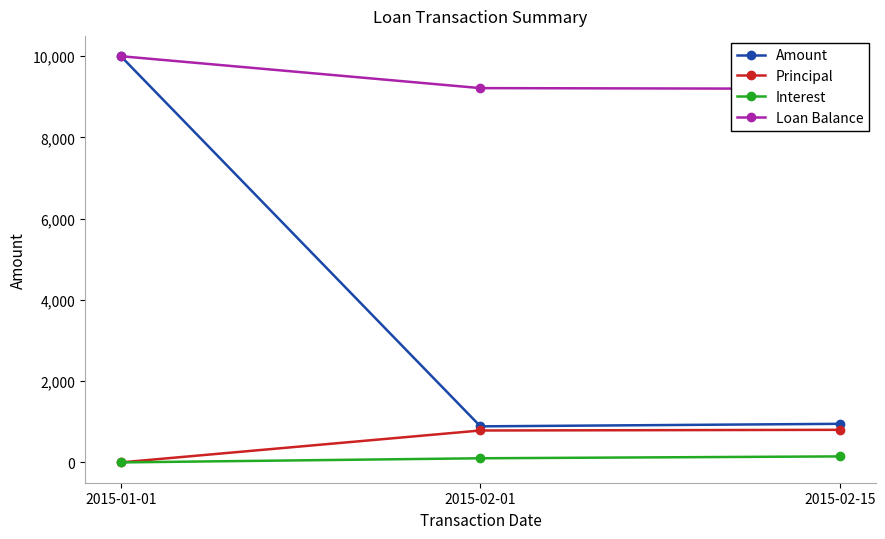

Which category has the lowest value in the Interest series?

2015-01-01